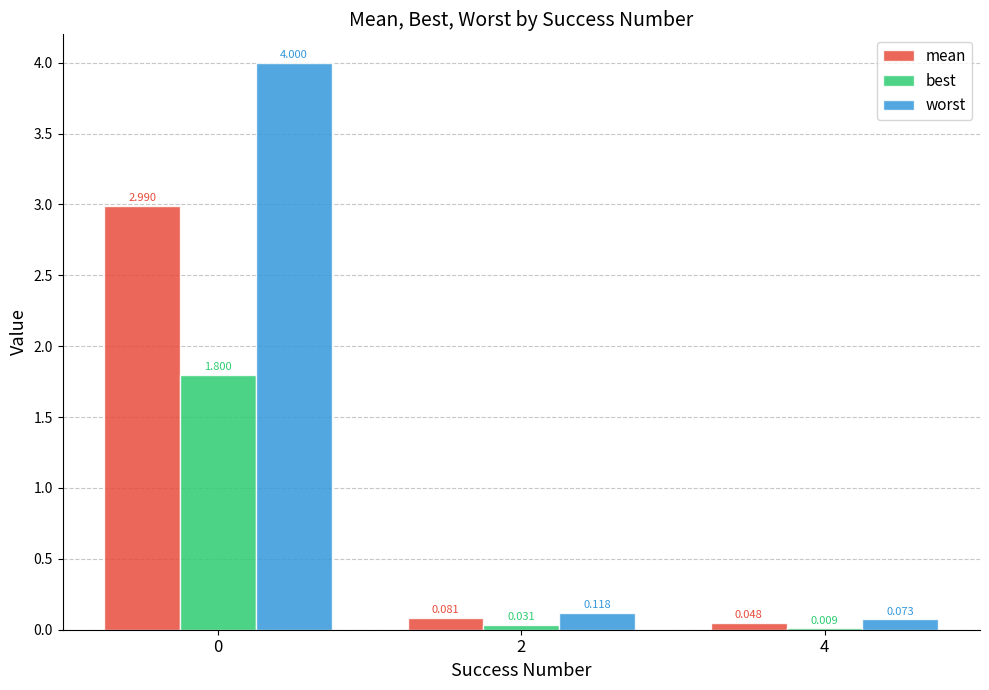

Is the value of best at 4 greater than the value of worst at 0?

No